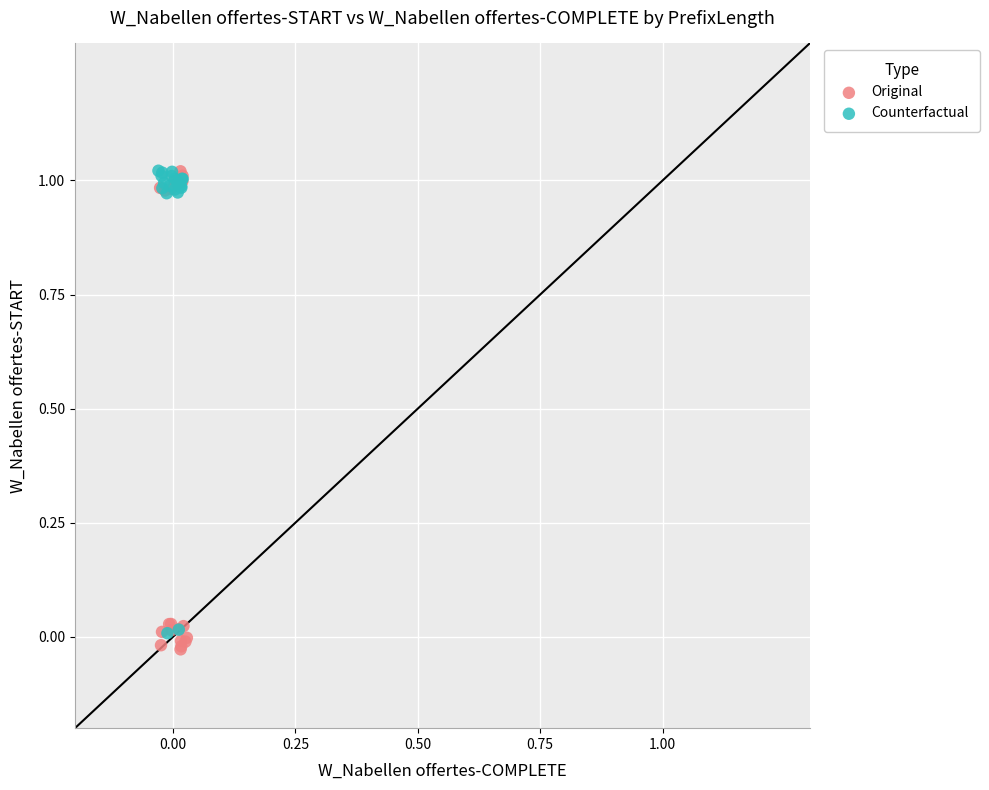

Which series has the largest Y range (max minus min)?

Original